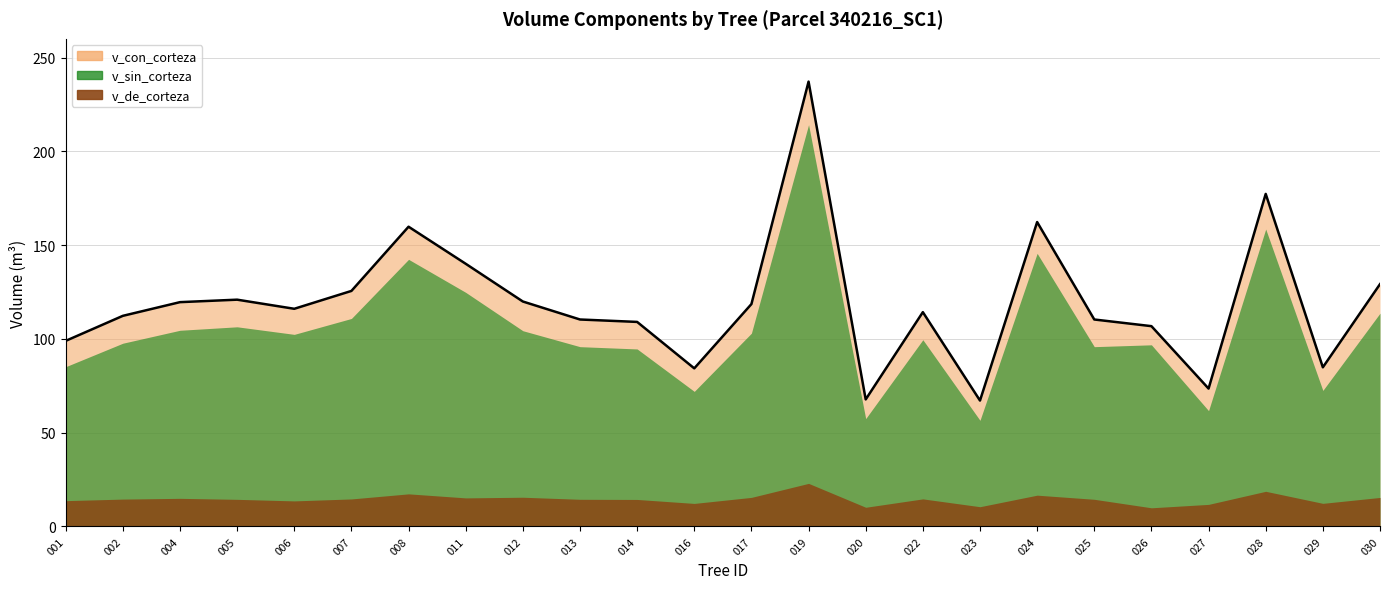

The v_de_corteza series shows 14.7 at 340216022. True or false?

True